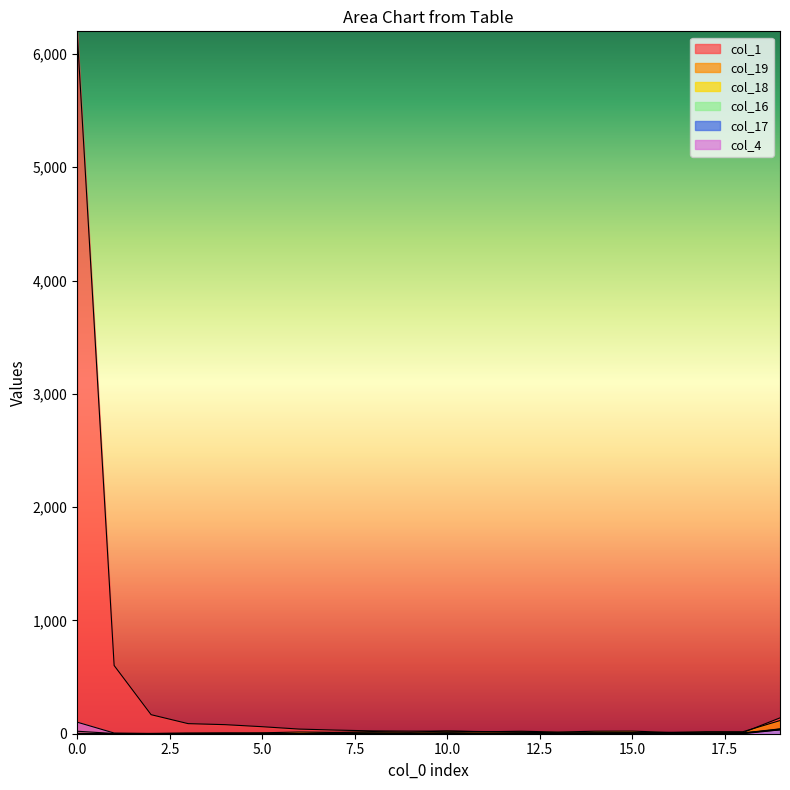

Where is col_16 nearest to the value 21?

16